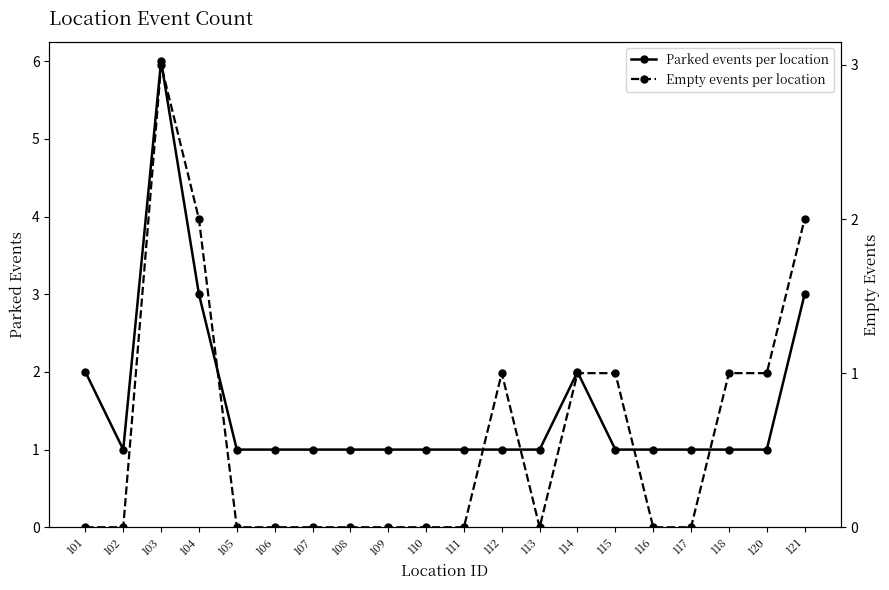

Rank the series at 111 from lowest to highest value.

Empty events per location, Parked events per location